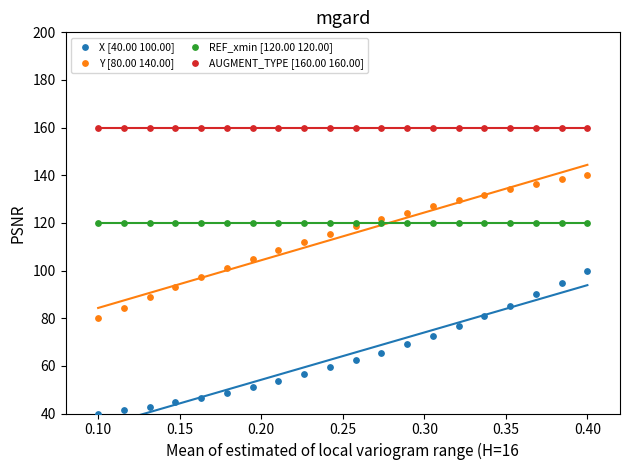

Which series contains the lowest Y value?

X [40.00 100.00]